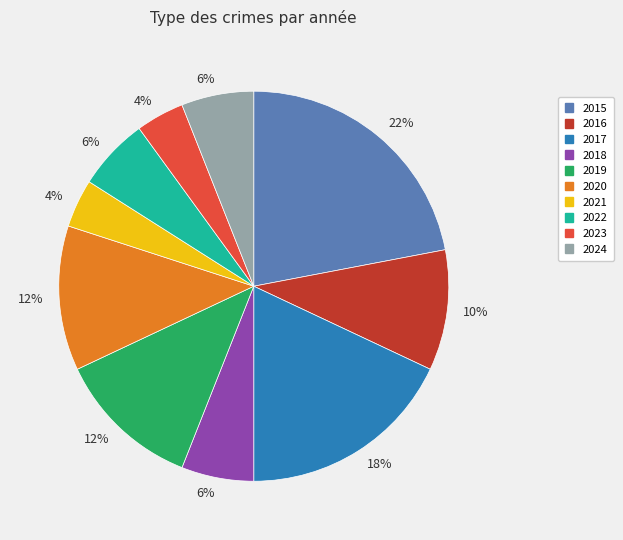

Is there any slice that represents more than half of the pie?

No